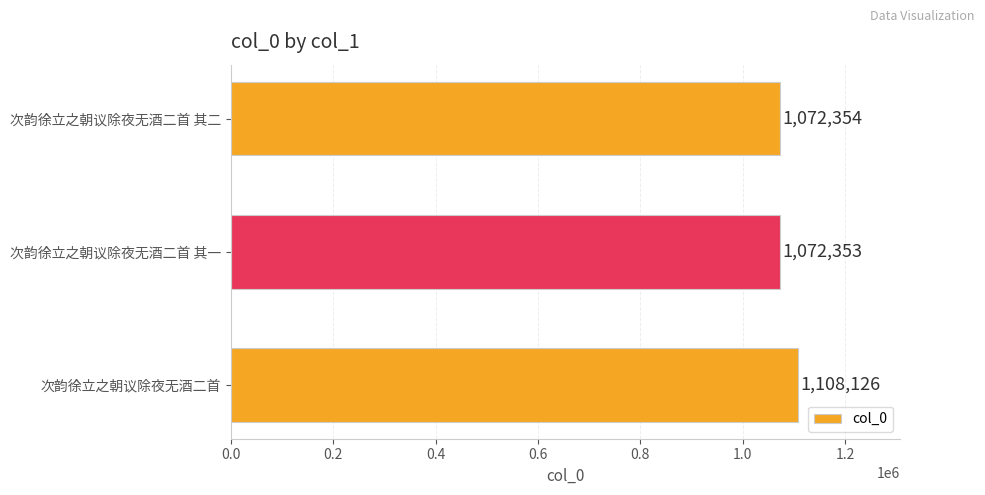

What is the maximum value shown in the chart?

1108126